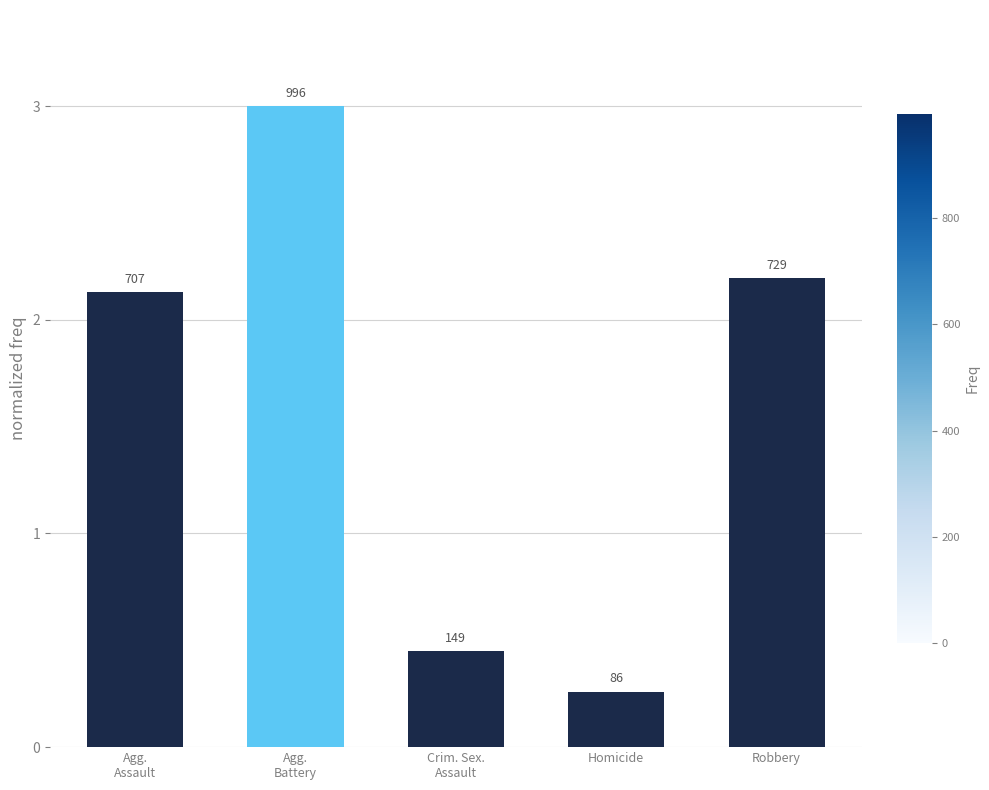

How many bars are there in total?

5